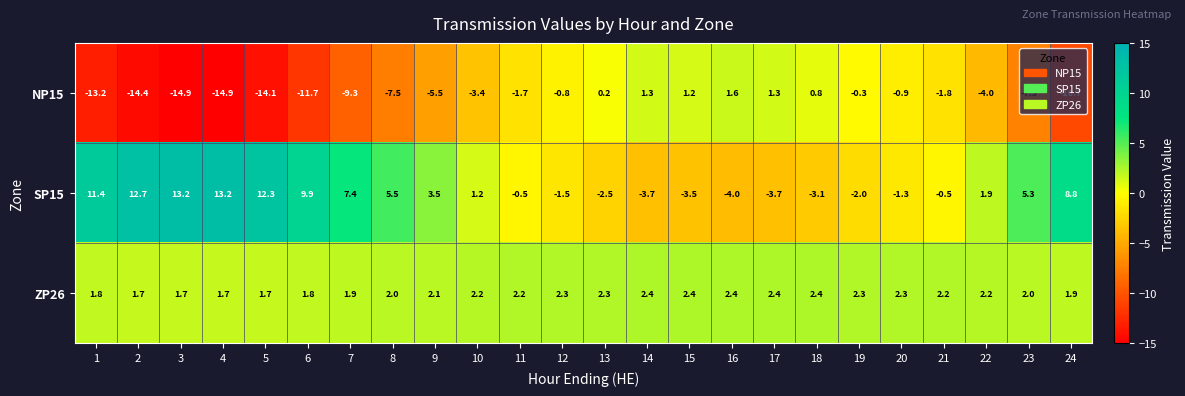

What value does the NP15 series have at 16?

1.6